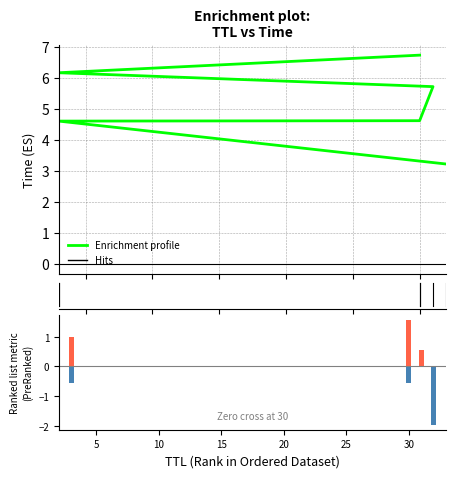

Does the chart contain stacked bars?

No